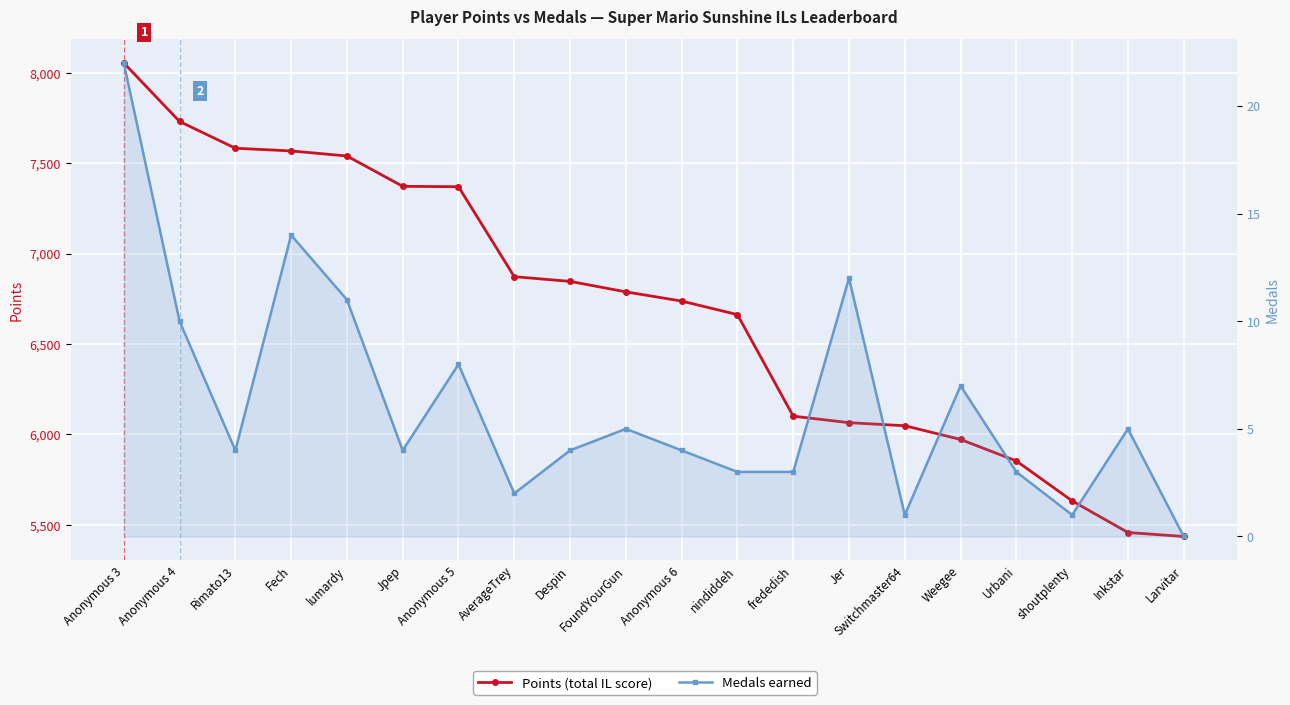

Where is the first local minimum for Medals?

Rimato13